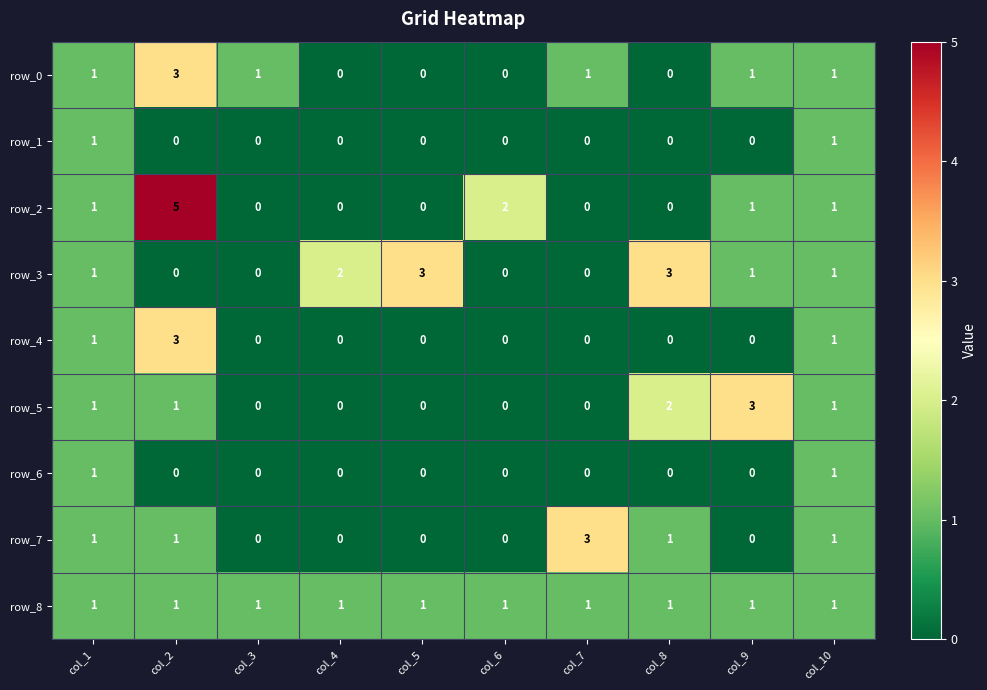

Which series has the largest total across all categories?

row_3